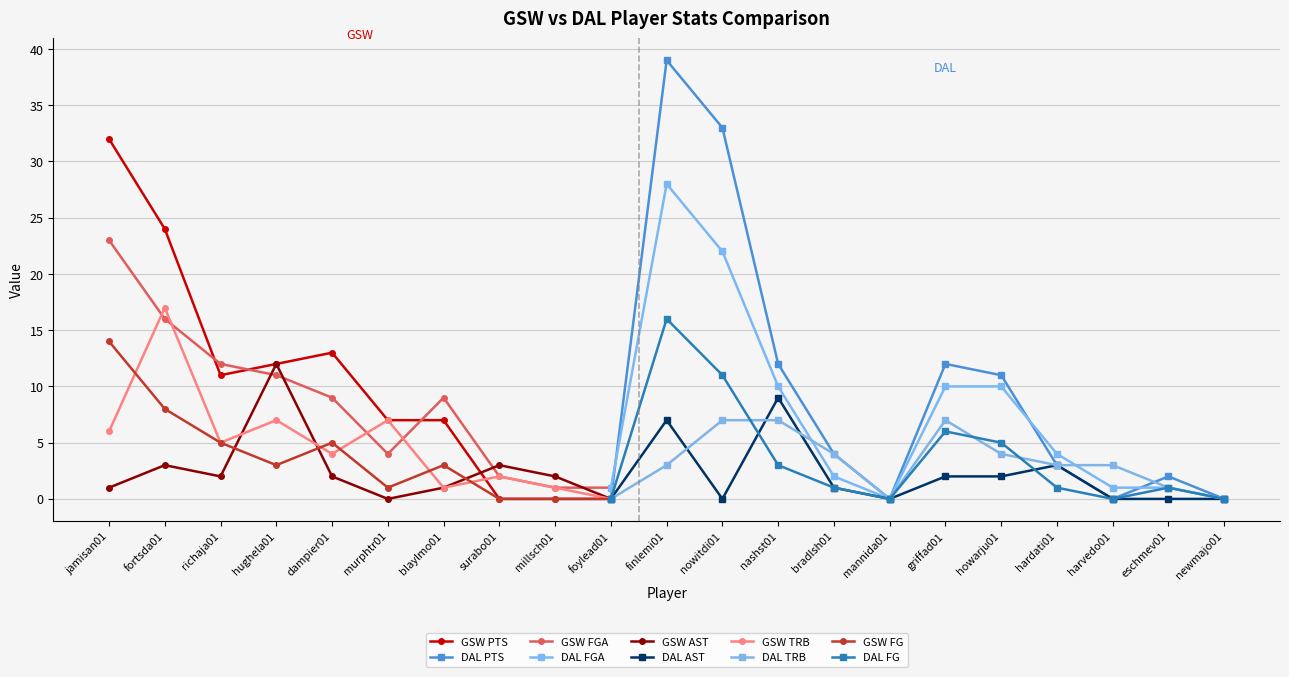

At which label does FGA first exceed 9?

jamisan01